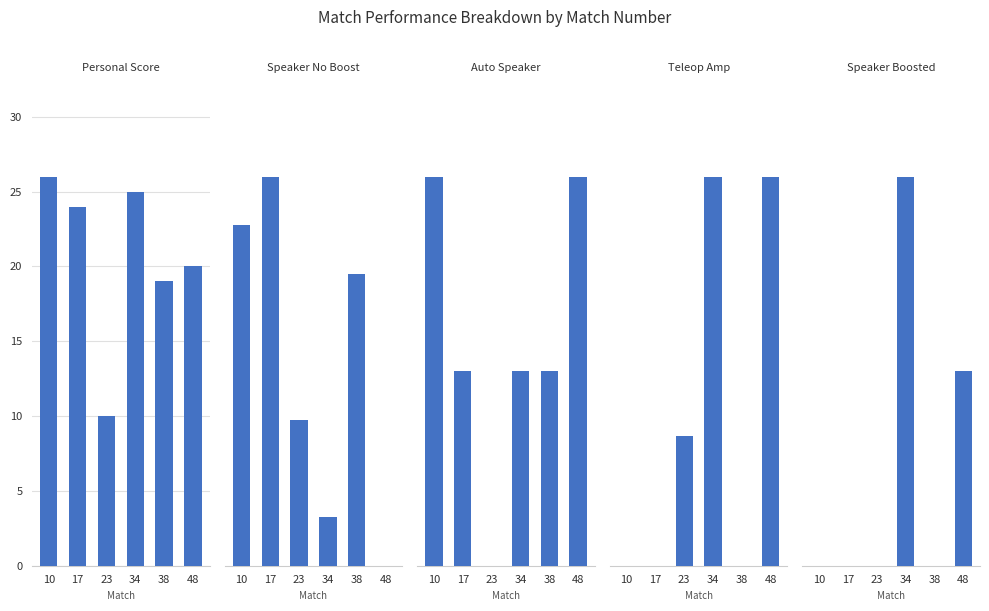

How many bars are there in each group?

5